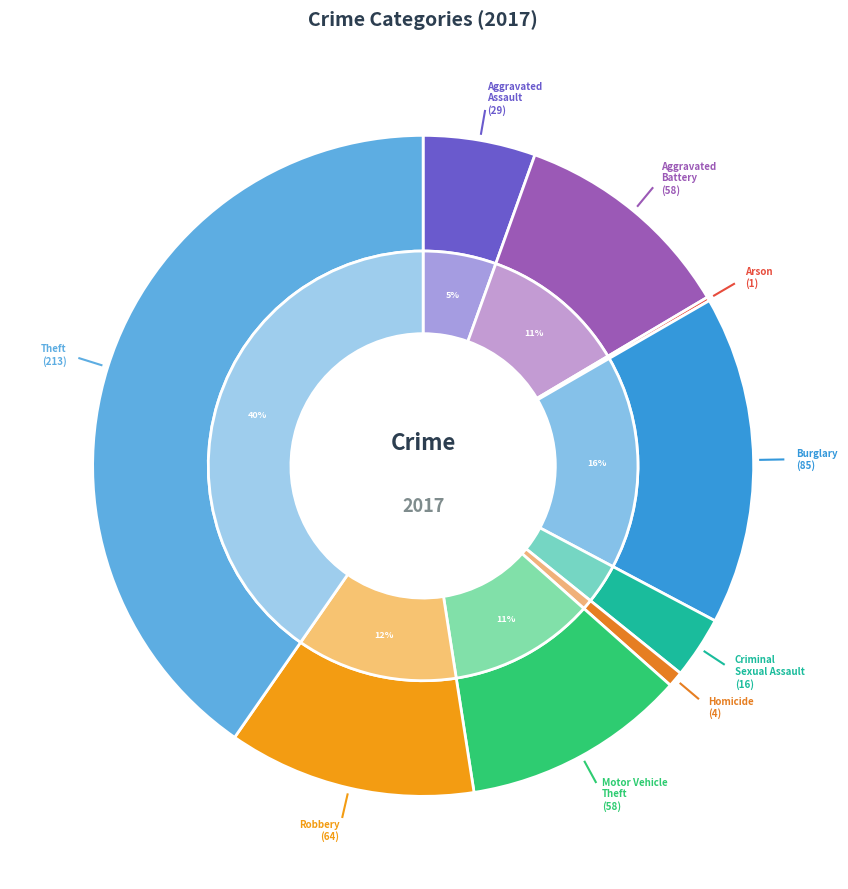

What is the change in value from Criminal Sexual Assault to Homicide?

-12